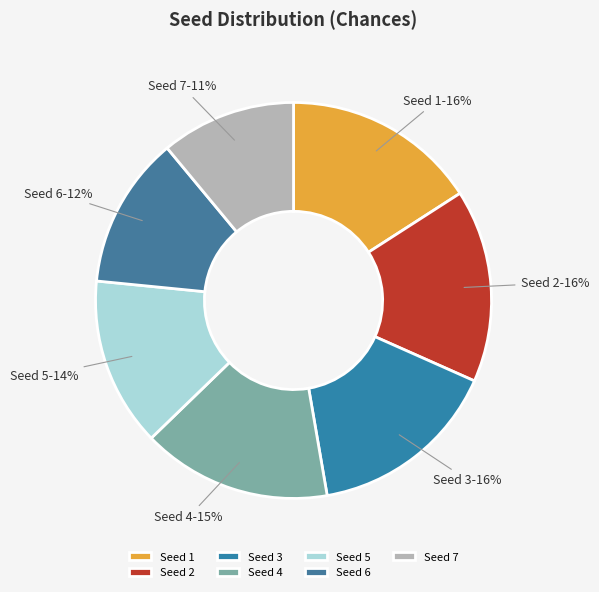

How many segments does this pie chart have?

7